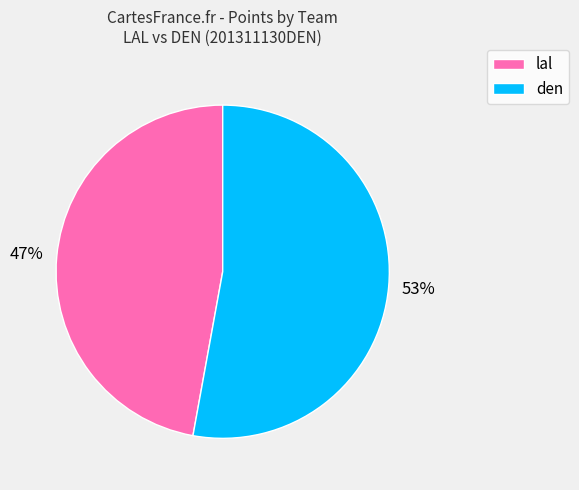

Combined, do den and lal account for over 50%?

Yes